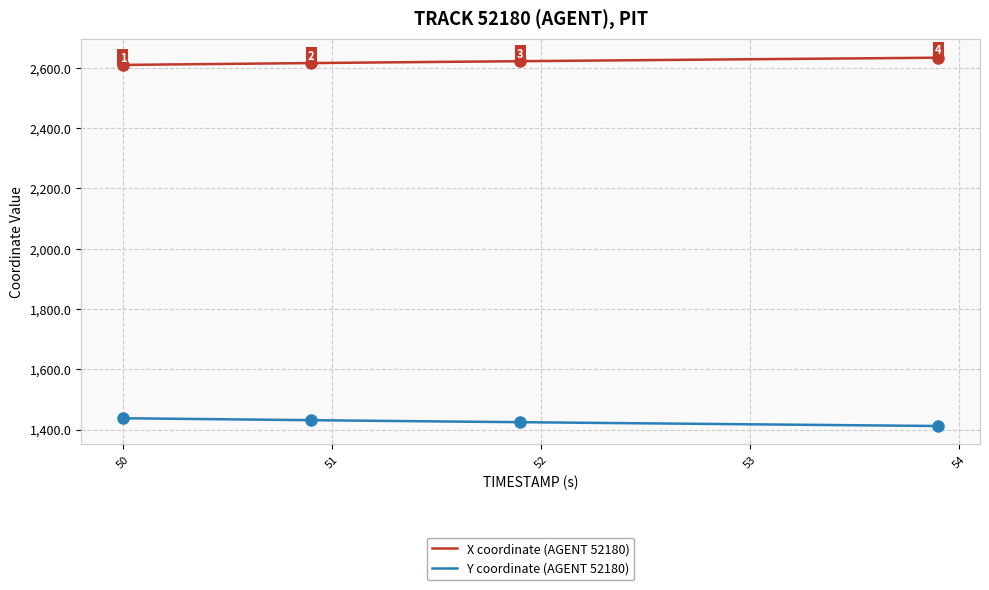

Which series has the largest total across all categories?

X coordinate (AGENT 52180)